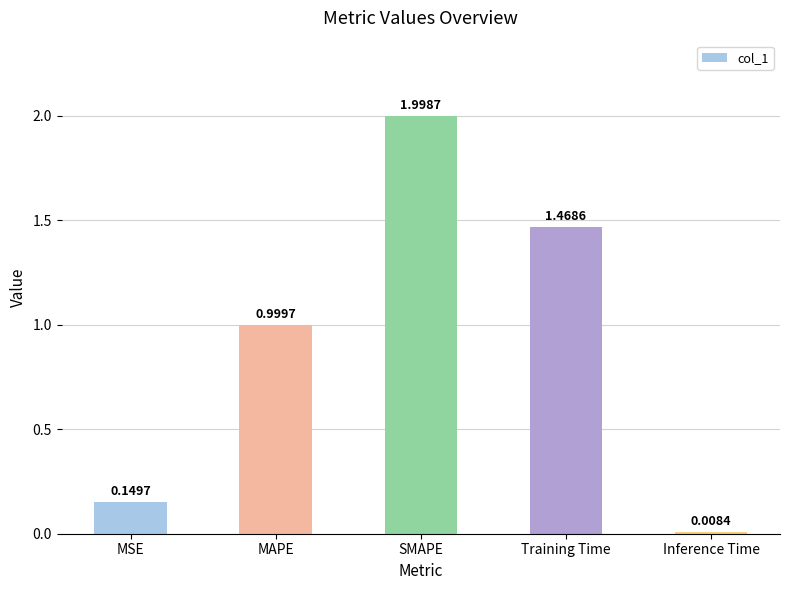

What is the label of the 3rd bar from the left?

SMAPE